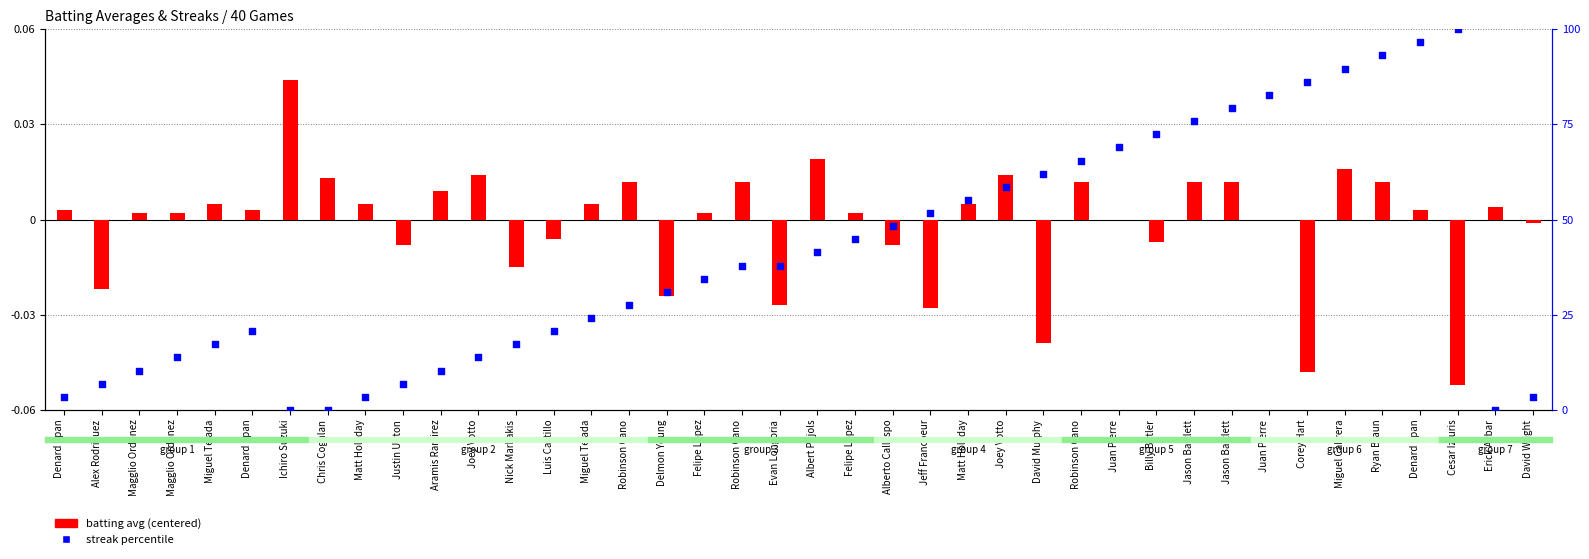

Which series reaches the minimum Y coordinate?

batting avg (centered)